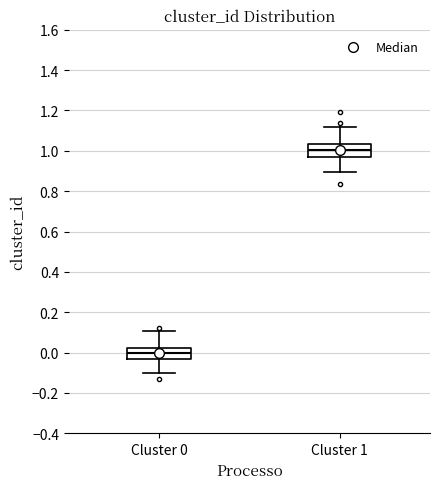

Reading left to right, read every box against the y-axis: the position of its median line, the range the box covers, and the ends of its whiskers. The values are not printed on the chart, so give them approximately, as read against the axis.

Cluster 0: median 0.00, box -0.04 to 0.02, whiskers -0.10 to 0.10
Cluster 1: median 1.00, box 0.96 to 1.04, whiskers 0.90 to 1.12